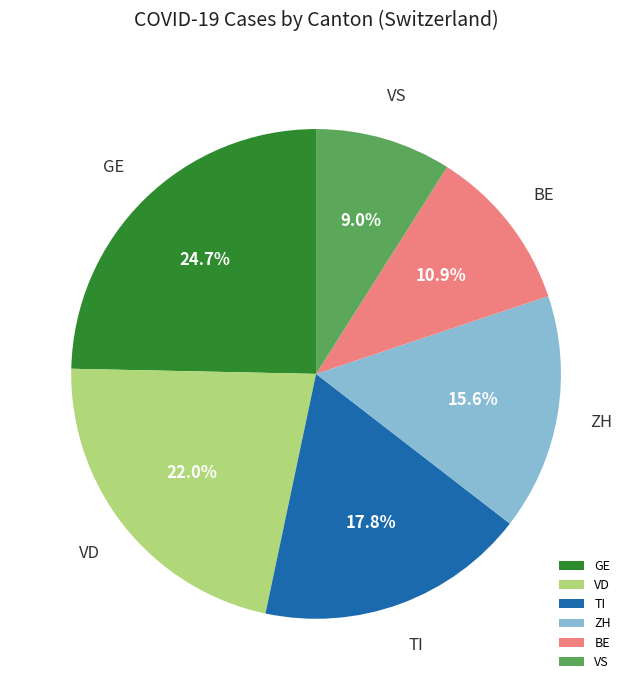

Is there a majority slice in this chart?

No